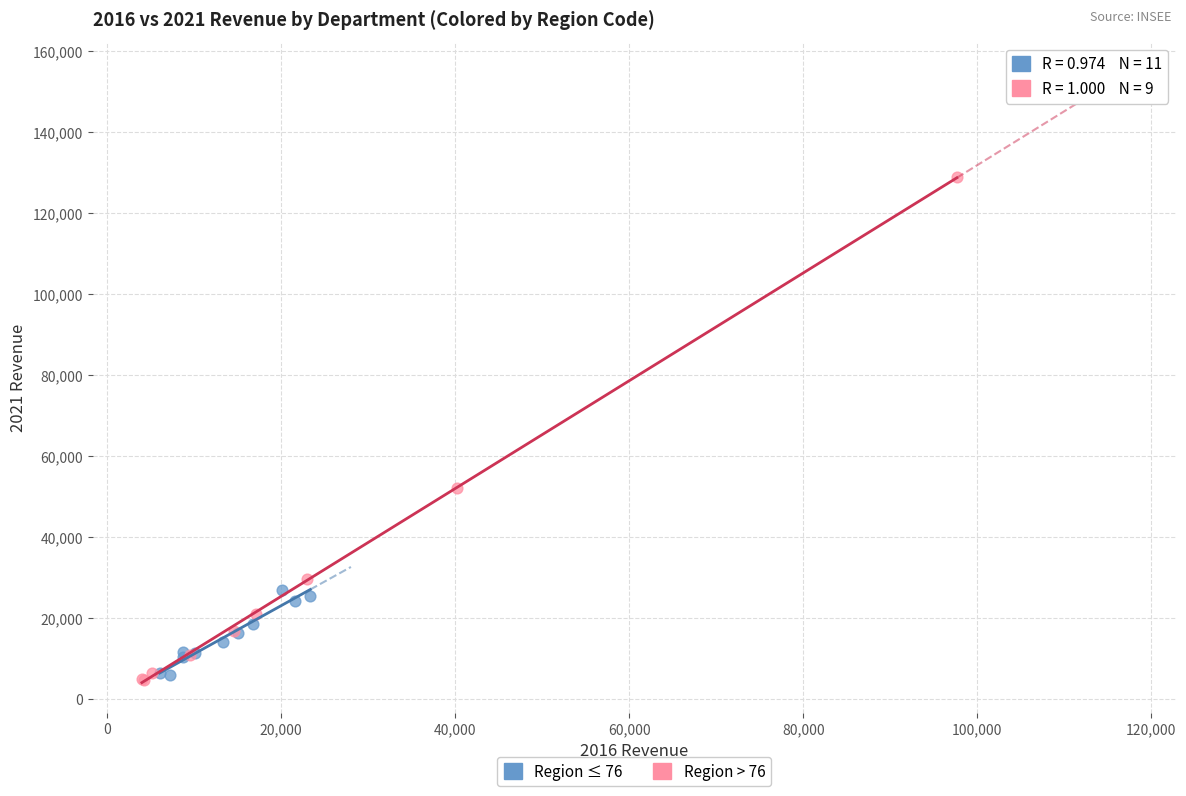

Which series contains the highest Y value?

Region > 76